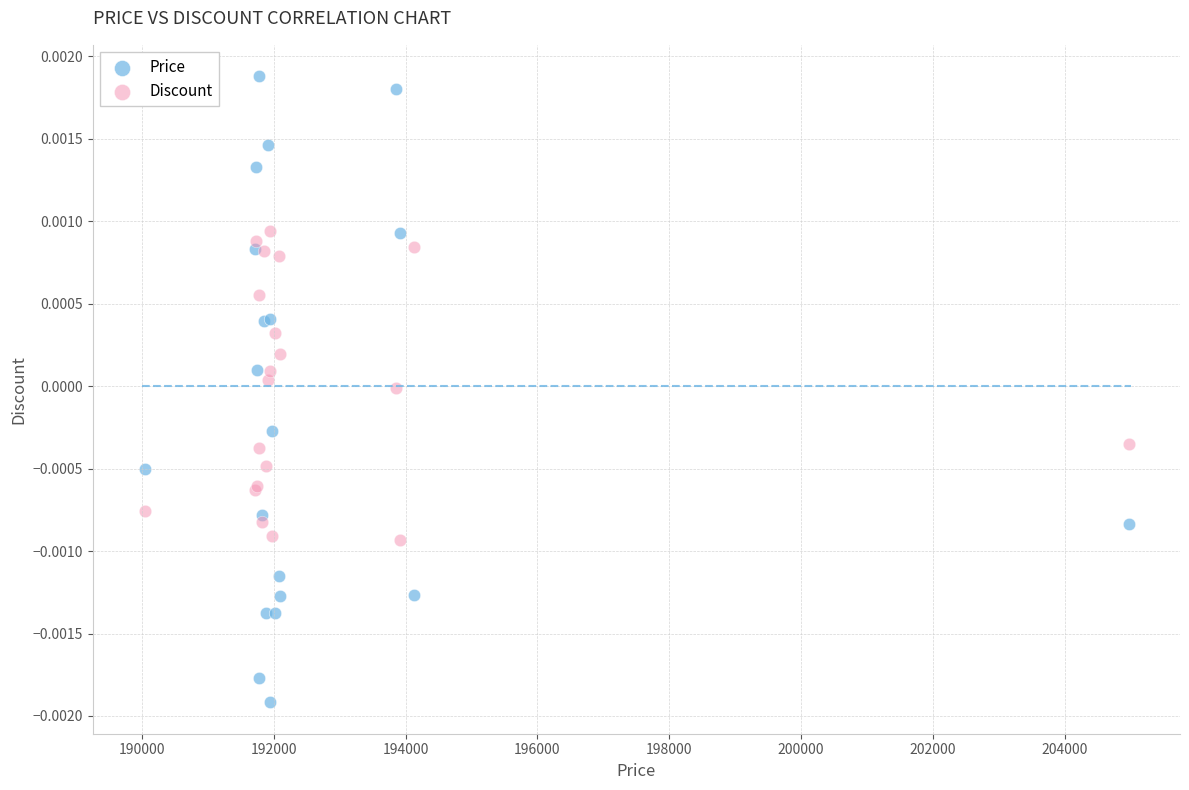

What are all the series names shown in the legend?

Price, Discount